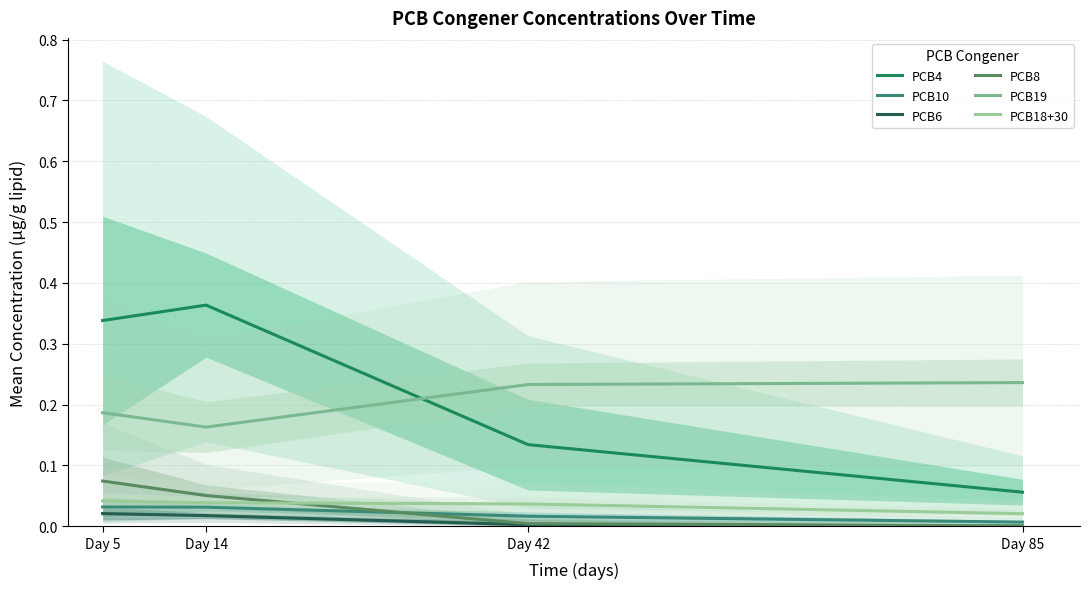

True or false: PCB19 has a value of 0.2 at Day 42.

True